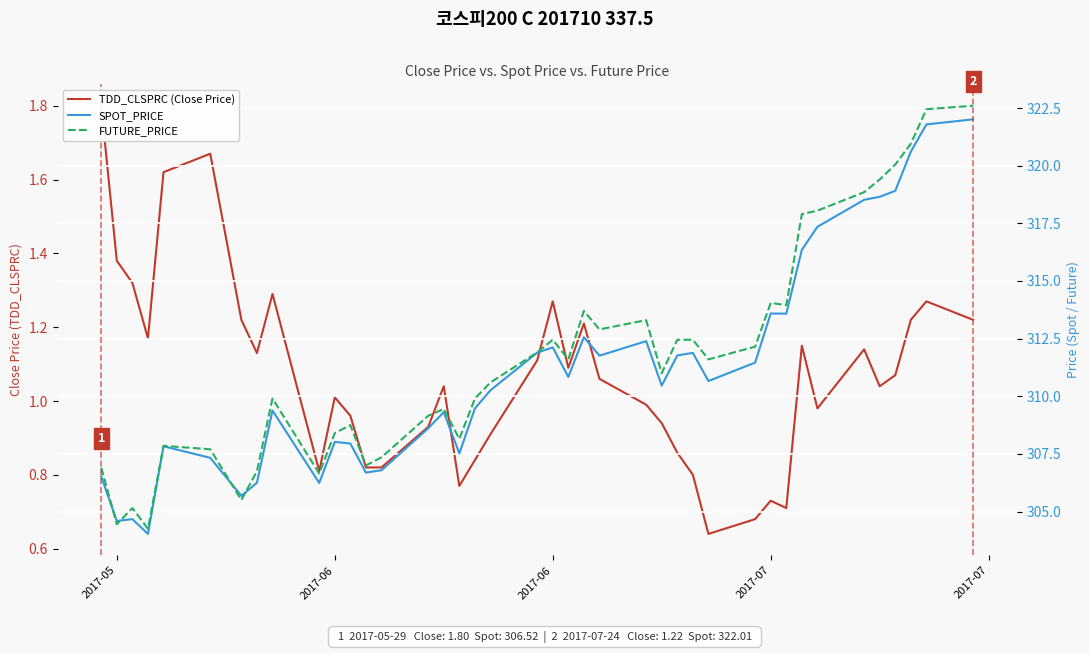

True or false: FUTURE_PRICE has a value of 306.9 at 2017-05.

True